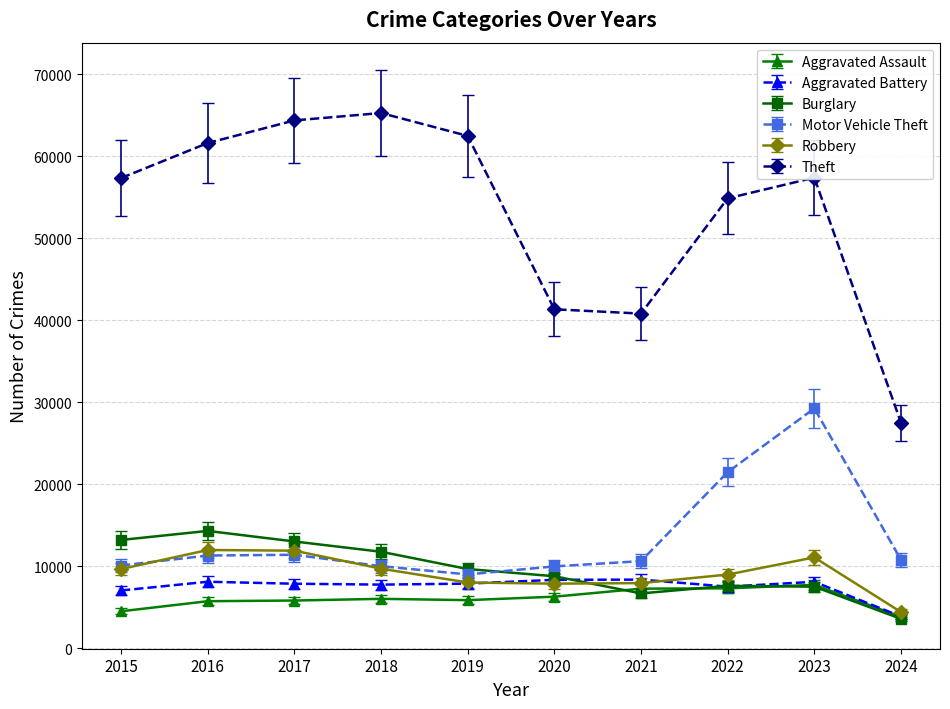

List the series in order of their peak value, highest first.

Theft, Motor Vehicle Theft, Burglary, Robbery, Aggravated Battery, Aggravated Assault